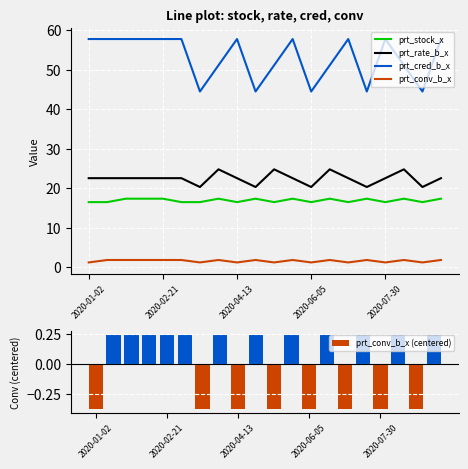

How many prt_rate_b_x values are between 22 and 23?

11